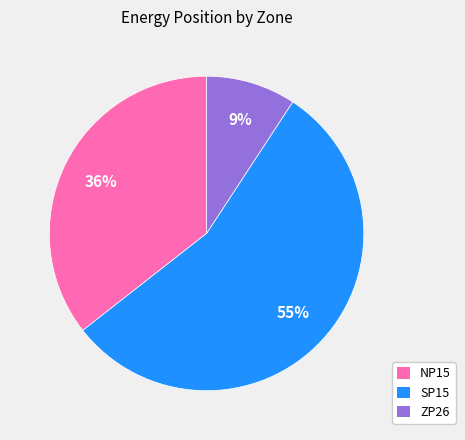

Does SP15 account for over 50% of the chart?

Yes